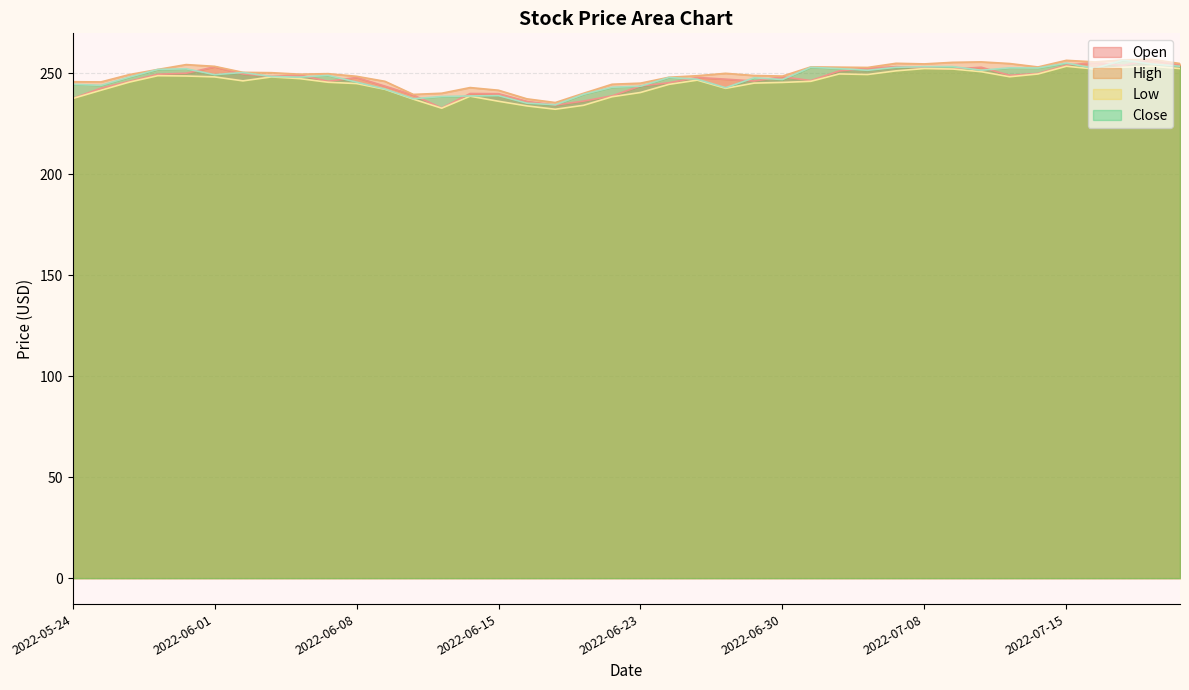

At which label does Open first exceed 248?

2022-05-27